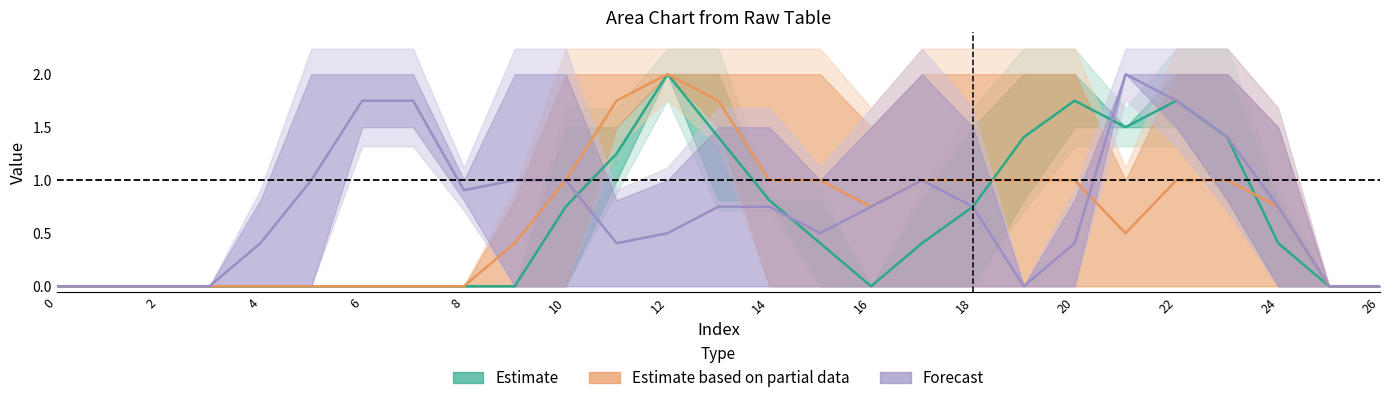

How many intersections are there between col_14 & col_21 (Forecast) and col_9 & col_12 (Partial)?

1